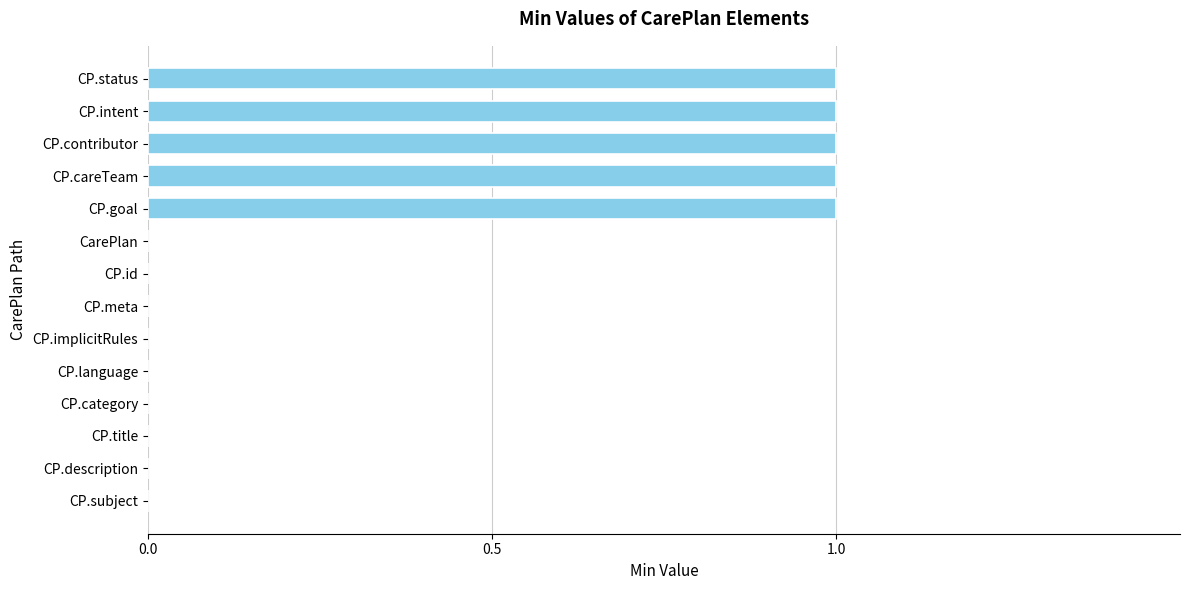

Reading top to bottom, list all the values displayed in this chart.

CP.status=1	CP.intent=1	CP.contributor=1	CP.careTeam=1	CP.goal=1	CarePlan=0	CP.id=0	CP.meta=0	CP.implicitRules=0	CP.language=0	CP.category=0	CP.title=0	CP.description=0	CP.subject=0